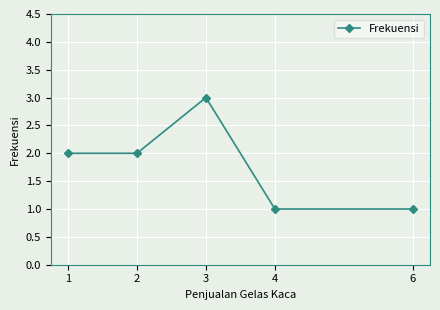

What is the minimum value shown in the chart?

1